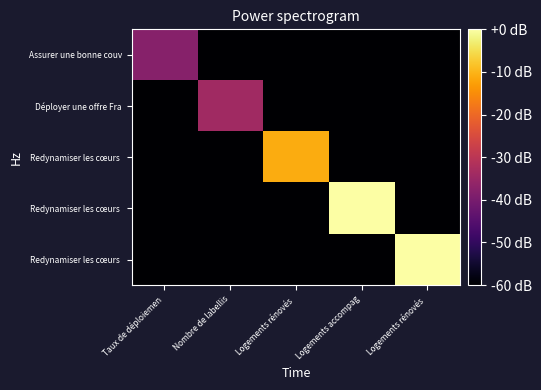

What is the spread (max minus min) of values at Logements rénovés ?

59.0